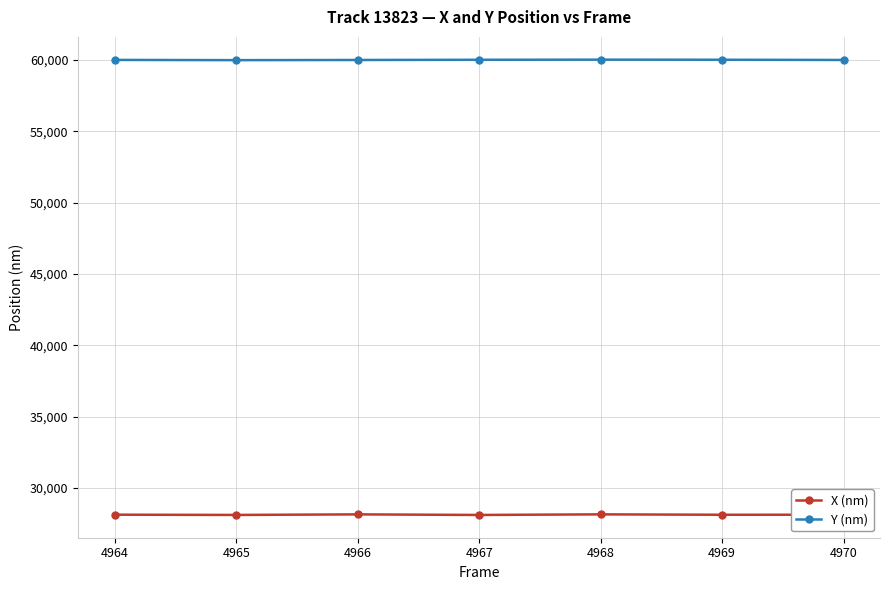

At how many categories does at least one series exceed 55429?

7